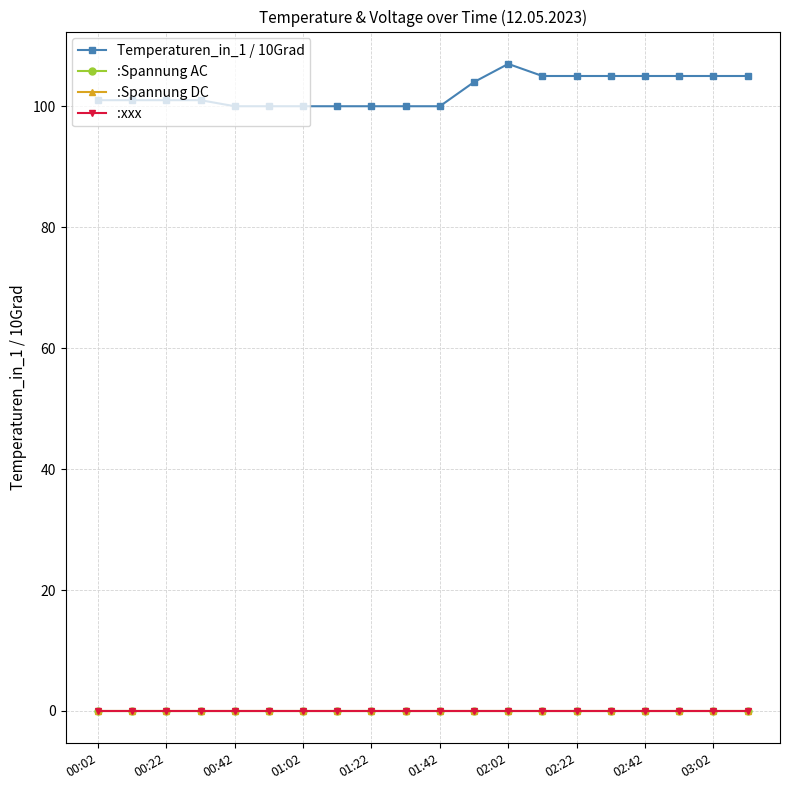

Does the chart have visible grid lines?

Yes